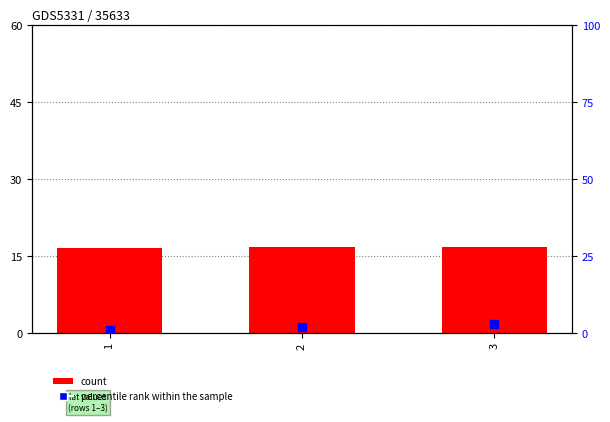

What is the total value across all series at 1?

17.5